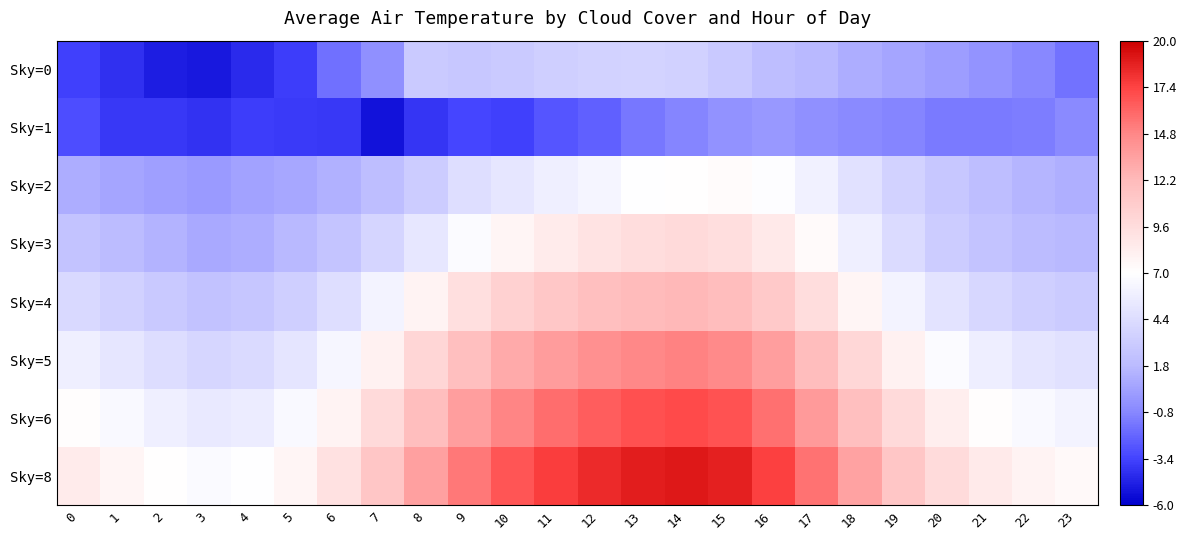

How many distinct data groups are displayed?

8